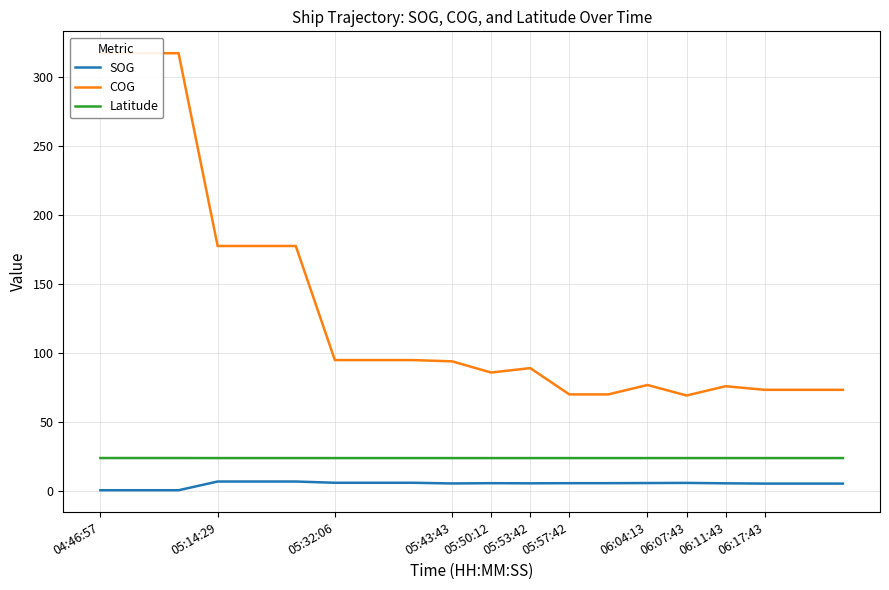

What value does the SOG series have at 19?

5.7